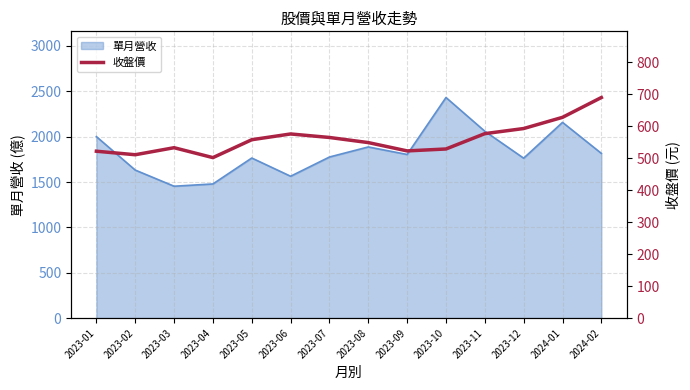

The value of 單月營收 at 2023-10 is 2432. True or false?

True